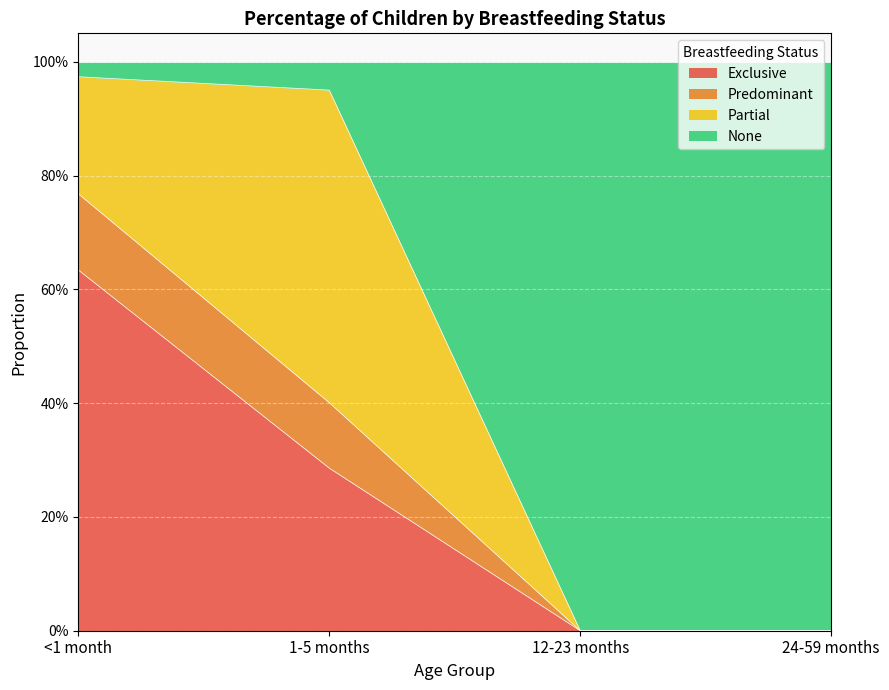

Which has a higher value, <1 month or 24-59 months?

<1 month